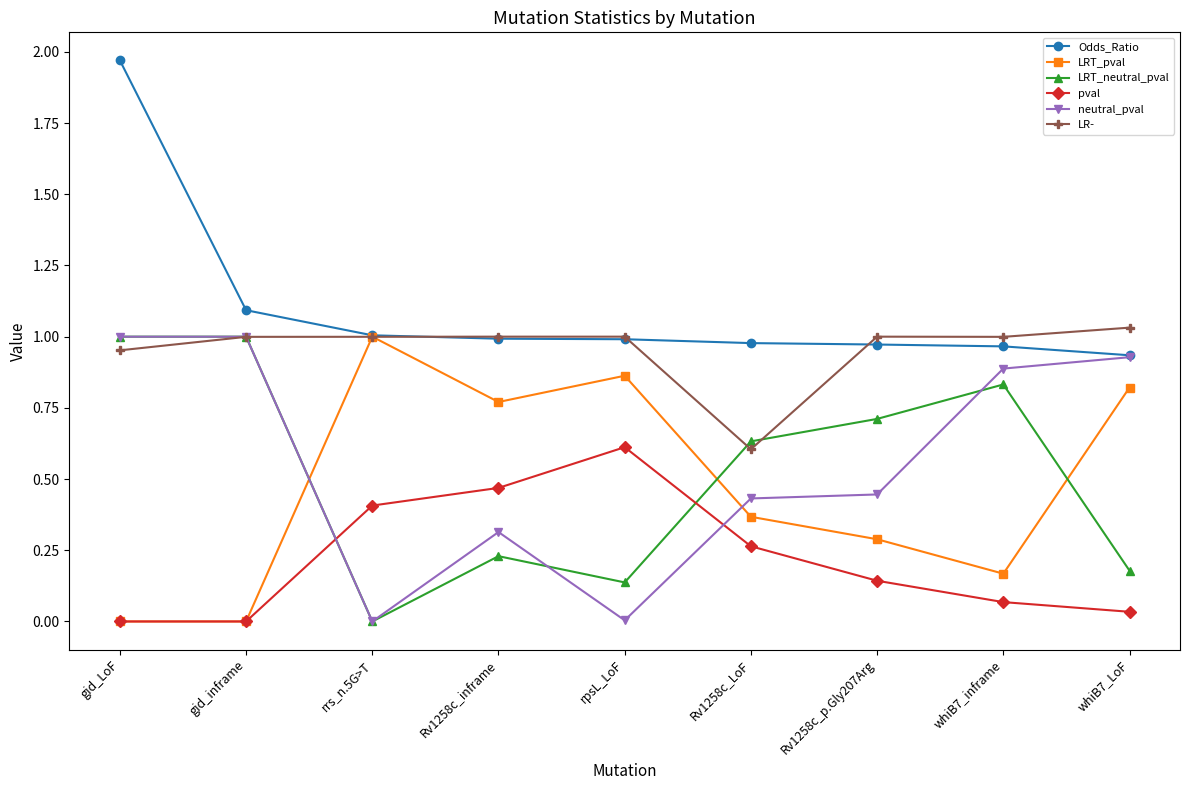

Which category has the highest value across all series?

gid_LoF